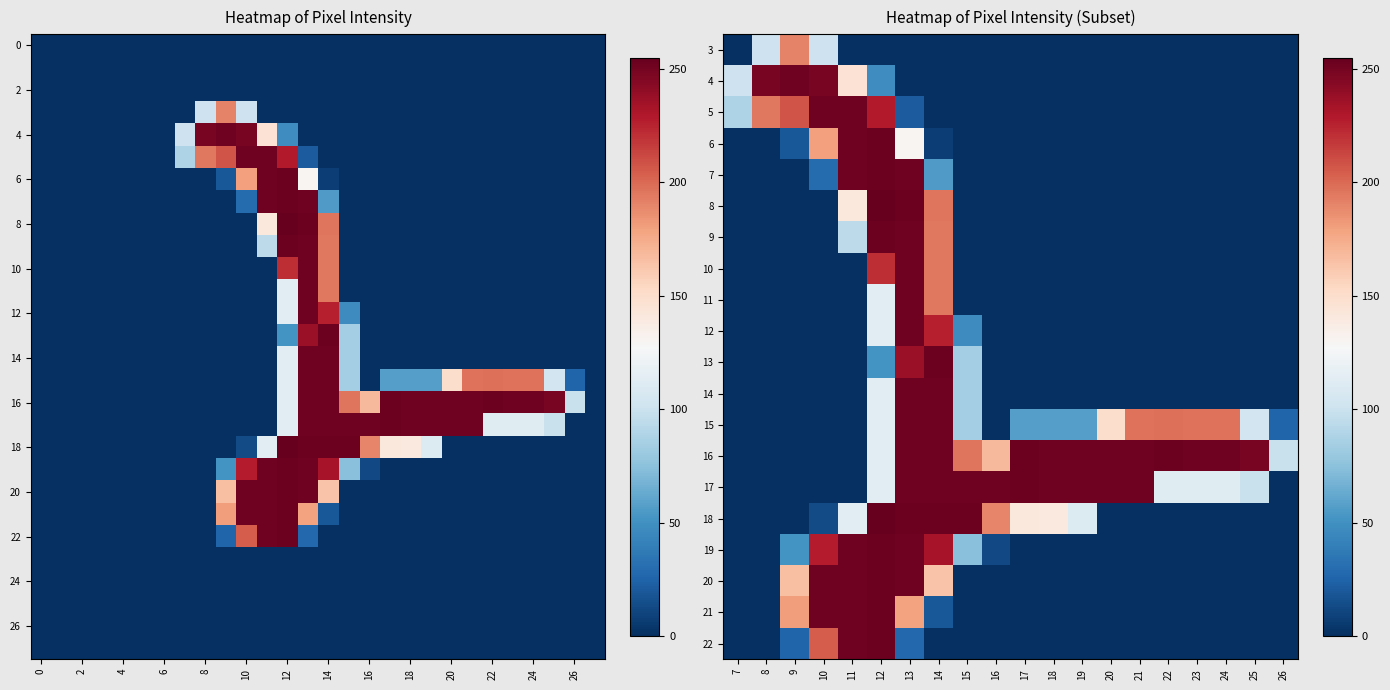

What is the difference between the maximum and minimum values in the 10 series?

252